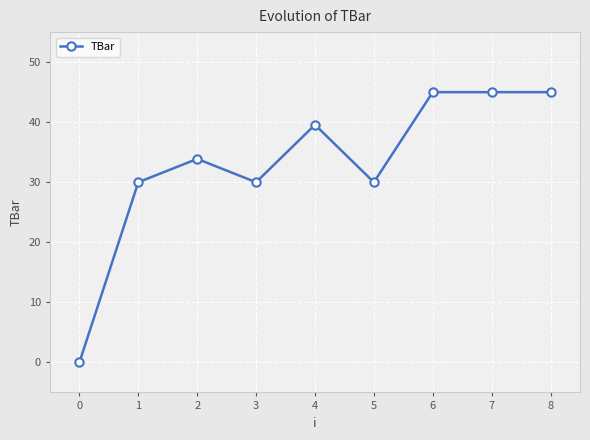

What is the value of the 5th point from the left?

39.6